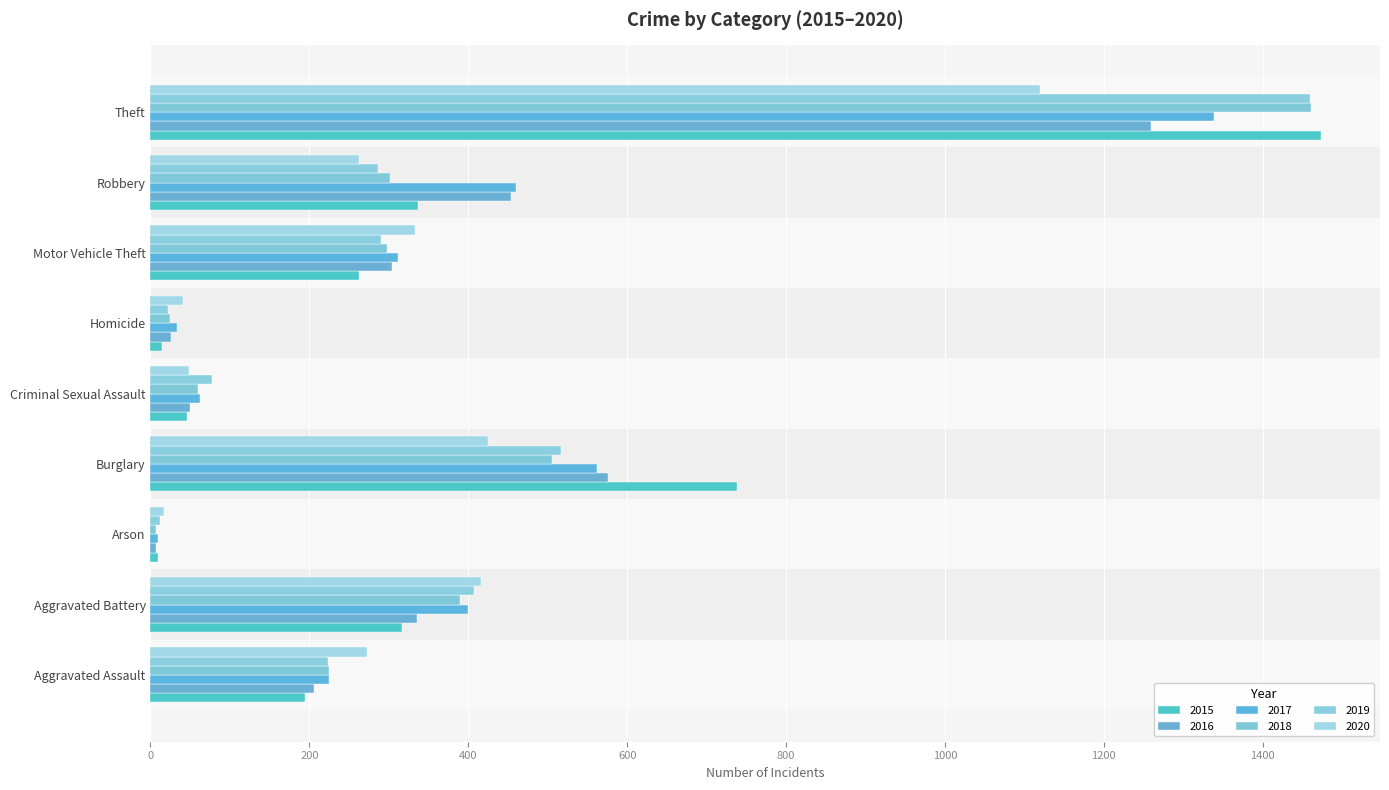

What is the sum of all 2018 values?

3272